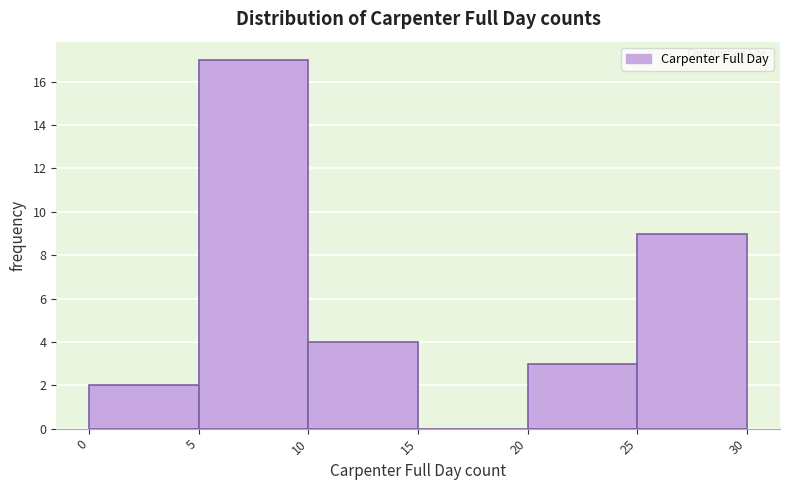

Reading left to right, transcribe this chart: for each bar, give the range it covers on the x-axis and its height. The values are not printed on the chart, so give them approximately, as read against the axis.

0 to 5: 2
5 to 10: 17
10 to 15: 4
15 to 20: 0
20 to 25: 3
25 to 30: 9